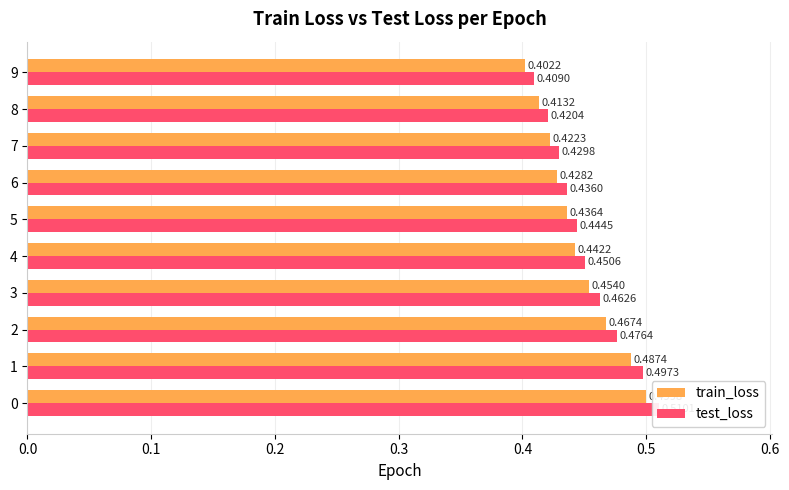

Are the bars grouped side by side (vs. stacked)?

Yes